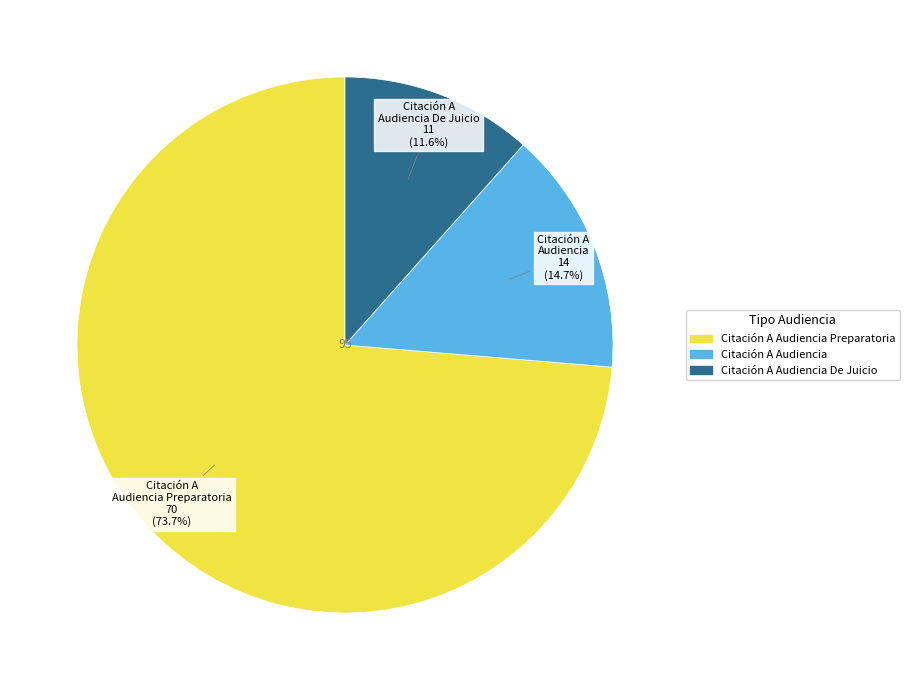

How many slices are in this pie chart?

3